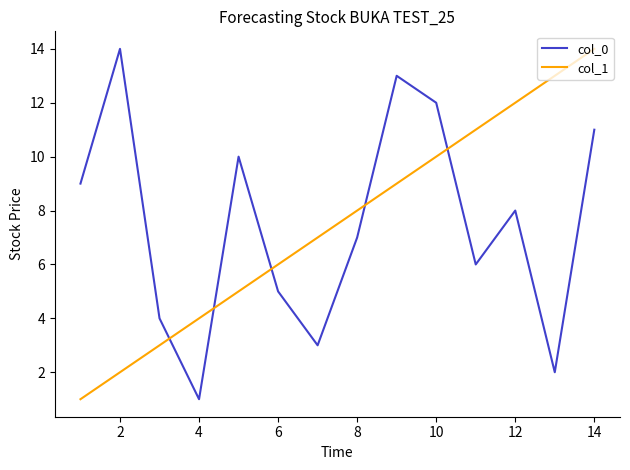

What are all the series names shown in the legend?

col_0, col_1